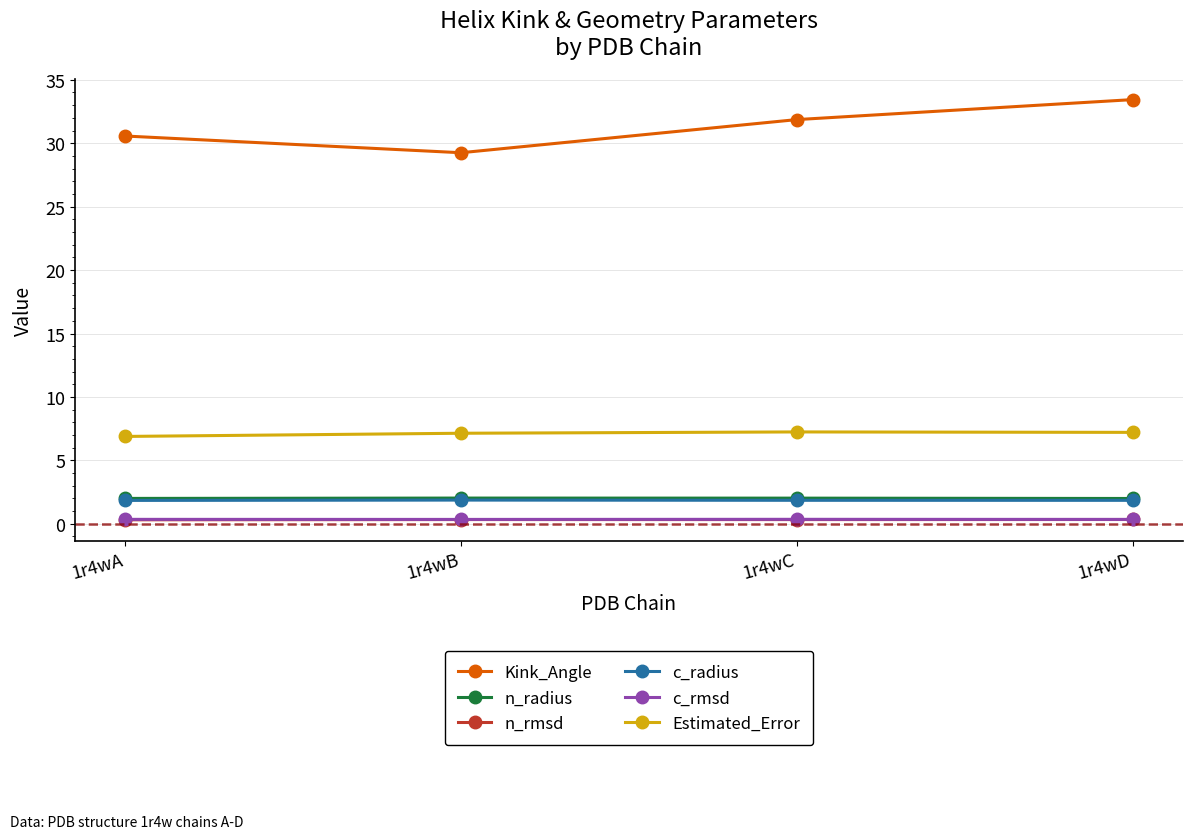

The n_radius series shows 2.0 at 1r4wB. True or false?

True